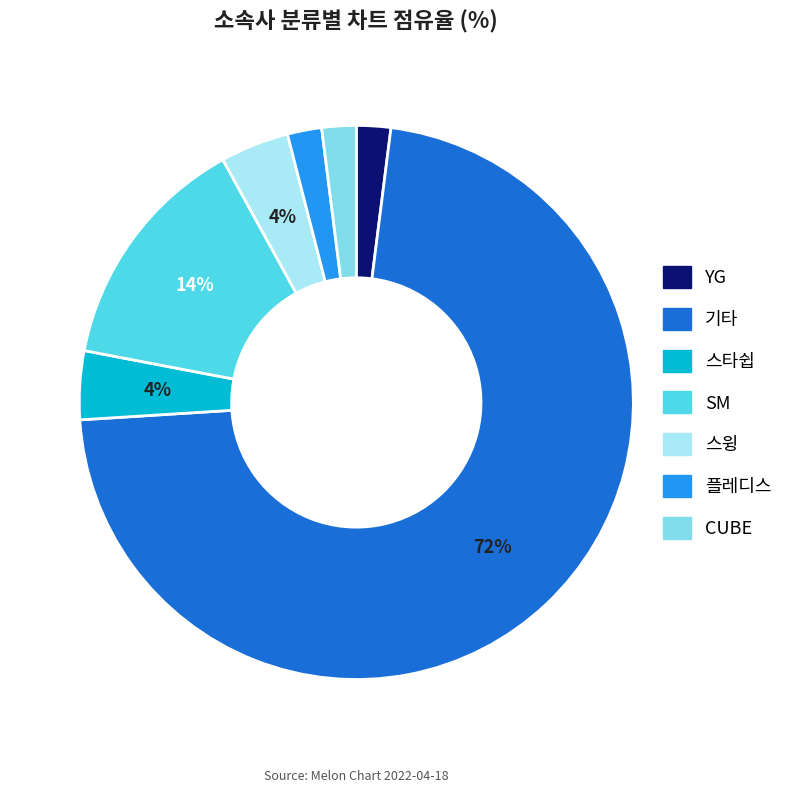

How many segments does this pie chart have?

7